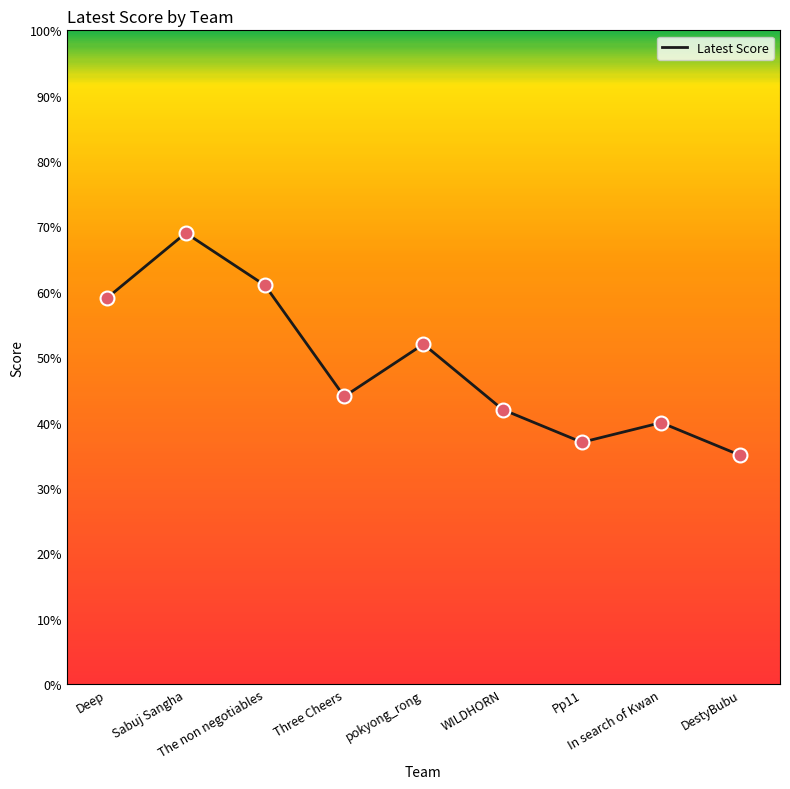

Approximately how many times larger is the value at Three Cheers compared to In search of Kwan?

1.1